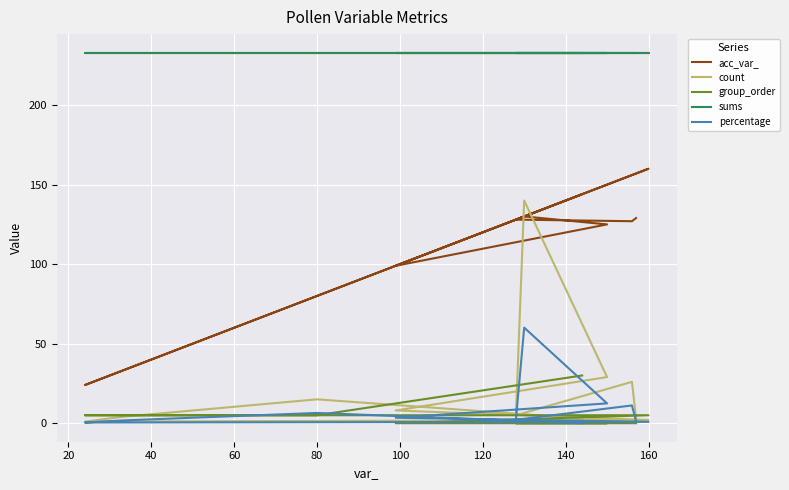

True or false: acc_var_ and group_order cross at least once.

False